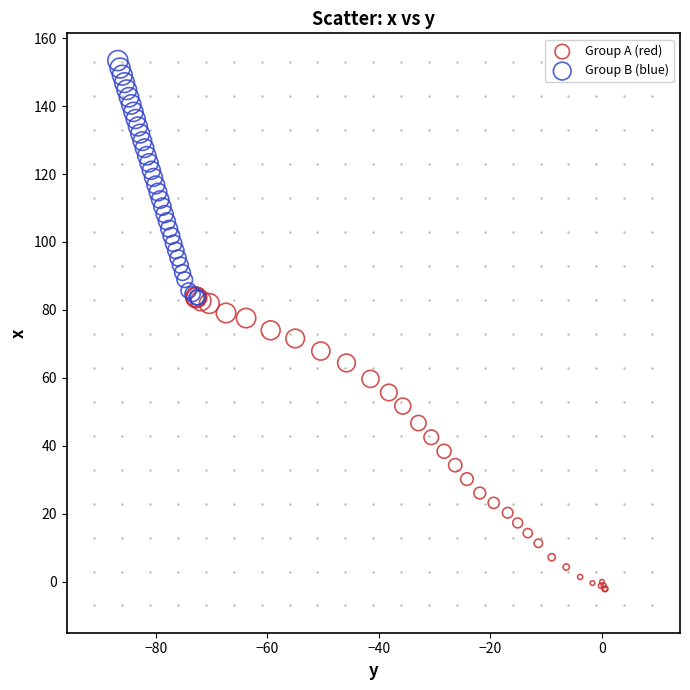

Which series reaches the minimum Y coordinate?

Group A (red)